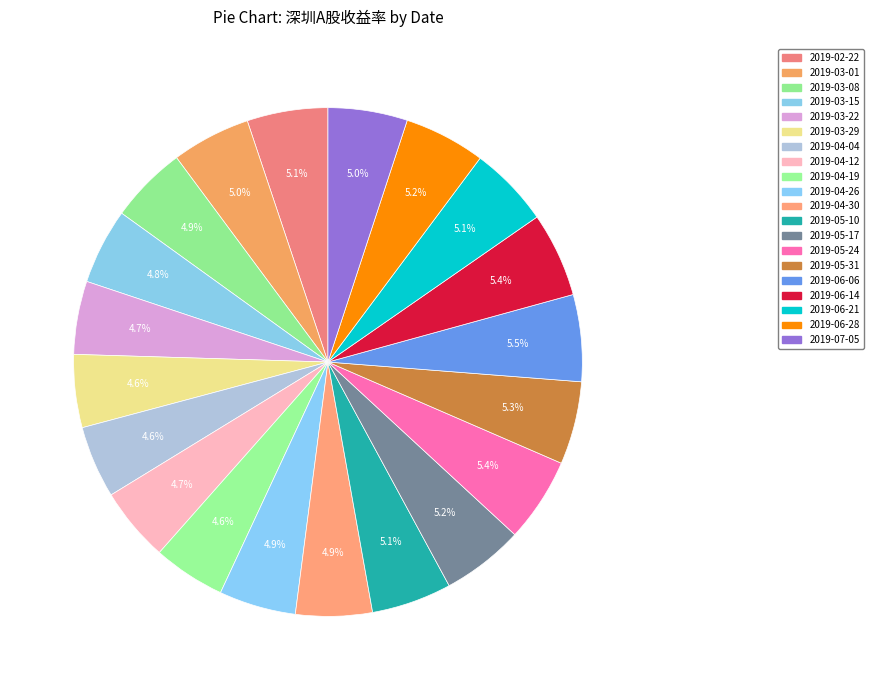

How many segments does this pie chart have?

20